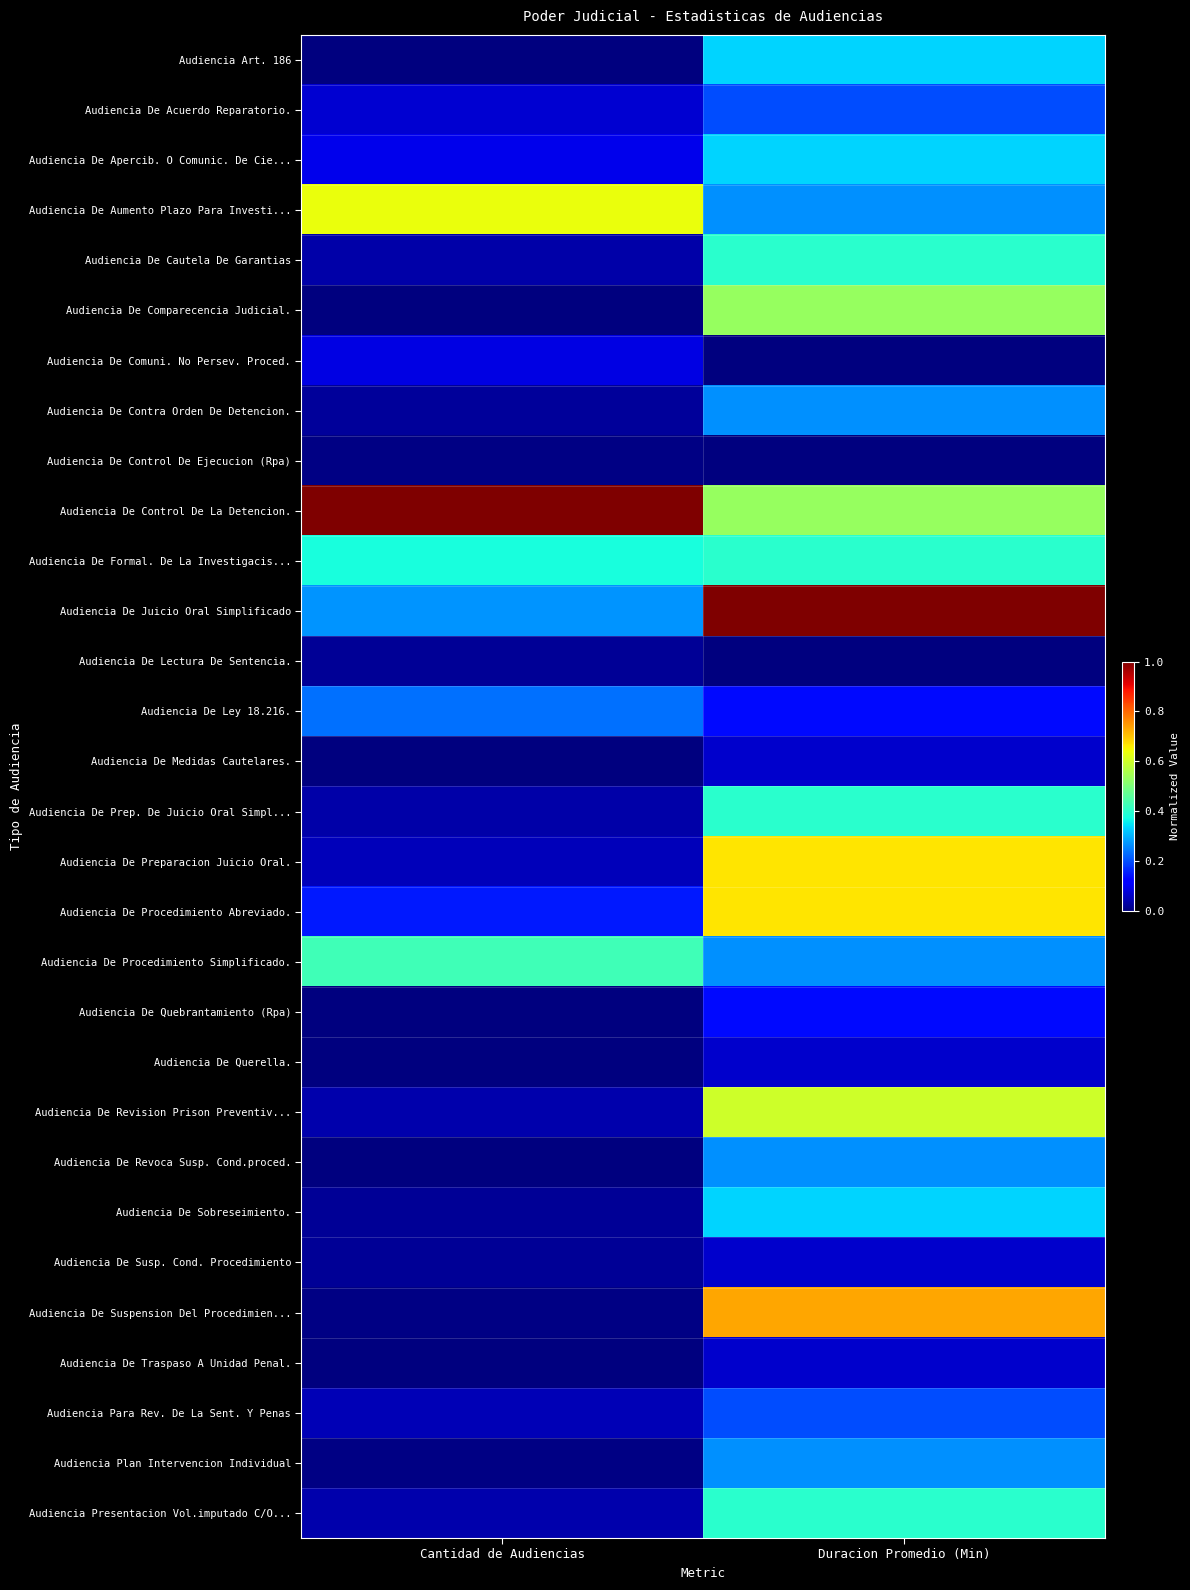

Reading left to right, what are all the values shown in this chart?

Audiencia Art. 186: Cantidad de Audiencias=0.0	Duracion Promedio (Min)=0.3
Audiencia De Acuerdo Reparatorio.: Cantidad de Audiencias=0.1	Duracion Promedio (Min)=0.2
Audiencia De Apercib. O Comunic. De Cie...: Cantidad de Audiencias=0.1	Duracion Promedio (Min)=0.3
Audiencia De Aumento Plazo Para Investi...: Cantidad de Audiencias=0.6	Duracion Promedio (Min)=0.3
Audiencia De Cautela De Garantias: Cantidad de Audiencias=0.0	Duracion Promedio (Min)=0.4
Audiencia De Comparecencia Judicial.: Cantidad de Audiencias=0.0	Duracion Promedio (Min)=0.5
Audiencia De Comuni. No Persev. Proced.: Cantidad de Audiencias=0.1	Duracion Promedio (Min)=0.0
Audiencia De Contra Orden De Detencion.: Cantidad de Audiencias=0.0	Duracion Promedio (Min)=0.3
Audiencia De Control De Ejecucion (Rpa): Cantidad de Audiencias=0.0	Duracion Promedio (Min)=0.0
Audiencia De Control De La Detencion.: Cantidad de Audiencias=1.0	Duracion Promedio (Min)=0.5
Audiencia De Formal. De La Investigacis...: Cantidad de Audiencias=0.4	Duracion Promedio (Min)=0.4
Audiencia De Juicio Oral Simplificado: Cantidad de Audiencias=0.3	Duracion Promedio (Min)=1.0
Audiencia De Lectura De Sentencia.: Cantidad de Audiencias=0.0	Duracion Promedio (Min)=0.0
Audiencia De Ley 18.216.: Cantidad de Audiencias=0.2	Duracion Promedio (Min)=0.1
Audiencia De Medidas Cautelares.: Cantidad de Audiencias=0.0	Duracion Promedio (Min)=0.1
Audiencia De Prep. De Juicio Oral Simpl...: Cantidad de Audiencias=0.0	Duracion Promedio (Min)=0.4
Audiencia De Preparacion Juicio Oral.: Cantidad de Audiencias=0.1	Duracion Promedio (Min)=0.7
Audiencia De Procedimiento Abreviado.: Cantidad de Audiencias=0.2	Duracion Promedio (Min)=0.7
Audiencia De Procedimiento Simplificado.: Cantidad de Audiencias=0.4	Duracion Promedio (Min)=0.3
Audiencia De Quebrantamiento (Rpa): Cantidad de Audiencias=0.0	Duracion Promedio (Min)=0.1
Audiencia De Querella.: Cantidad de Audiencias=0.0	Duracion Promedio (Min)=0.1
Audiencia De Revision Prison Preventiv...: Cantidad de Audiencias=0.0	Duracion Promedio (Min)=0.6
Audiencia De Revoca Susp. Cond.proced.: Cantidad de Audiencias=0.0	Duracion Promedio (Min)=0.3
Audiencia De Sobreseimiento.: Cantidad de Audiencias=0.0	Duracion Promedio (Min)=0.3
Audiencia De Susp. Cond. Procedimiento: Cantidad de Audiencias=0.0	Duracion Promedio (Min)=0.1
Audiencia De Suspension Del Procedimien...: Cantidad de Audiencias=0.0	Duracion Promedio (Min)=0.7
Audiencia De Traspaso A Unidad Penal.: Cantidad de Audiencias=0.0	Duracion Promedio (Min)=0.1
Audiencia Para Rev. De La Sent. Y Penas: Cantidad de Audiencias=0.0	Duracion Promedio (Min)=0.2
Audiencia Plan Intervencion Individual: Cantidad de Audiencias=0.0	Duracion Promedio (Min)=0.3
Audiencia Presentacion Vol.imputado C/O...: Cantidad de Audiencias=0.0	Duracion Promedio (Min)=0.4